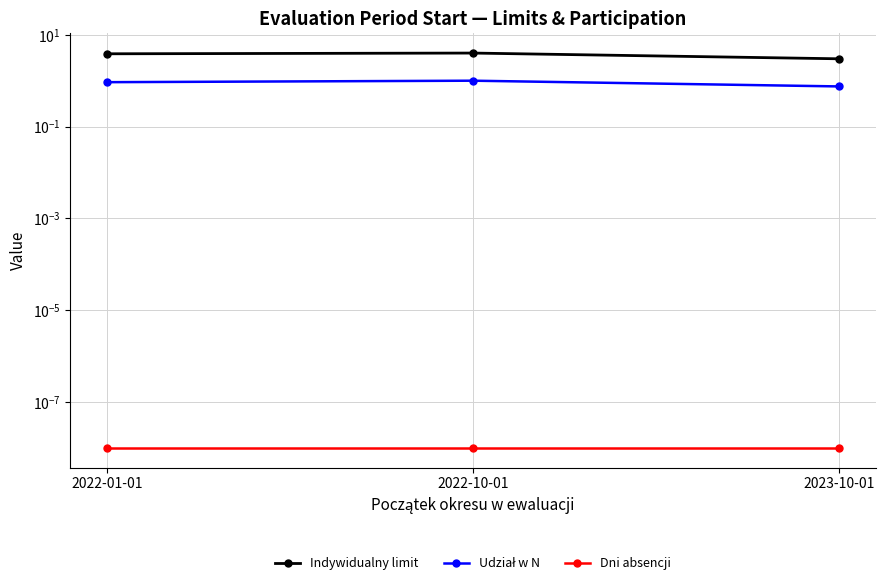

Is it true that Udział w N equals 1.6 at 2022-10-01?

False